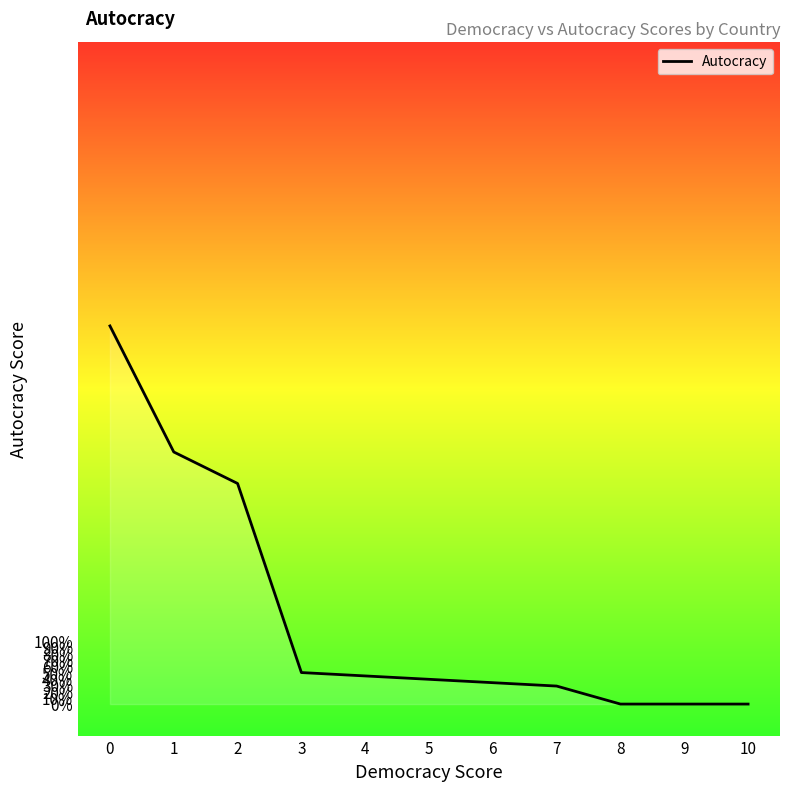

Does the chart have visible grid lines?

No